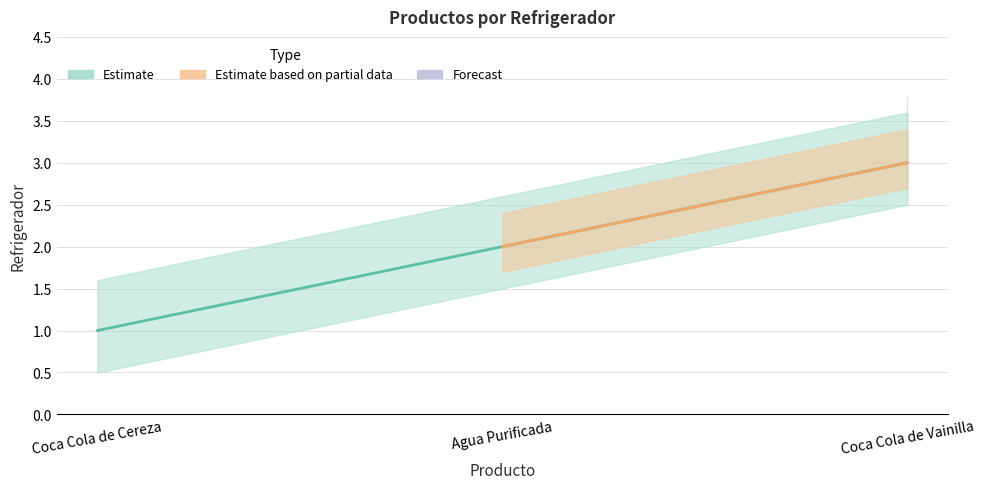

List the labels in order of value, smallest first.

Coca Cola de Cereza, Agua Purificada, Coca Cola de Vainilla